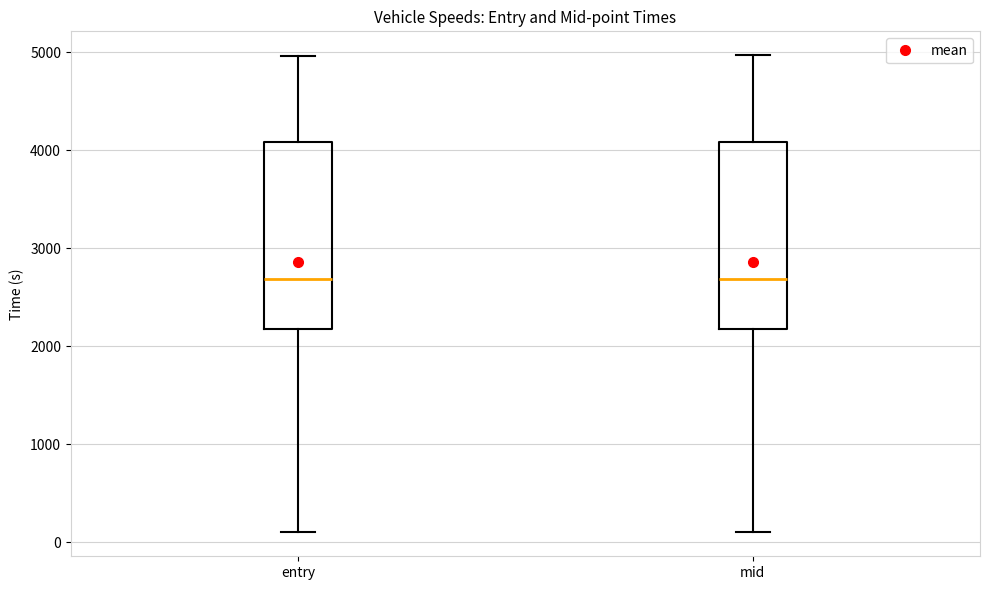

Reading left to right, transcribe this box plot: for each box, give where its median line is, the range the box spans, and where its two whiskers end, as read against the y-axis. The values are not printed on the chart, so give them approximately, as read against the axis.

entry: median 2700, box 2200 to 4100, whiskers 100 to 5000
mid: median 2700, box 2200 to 4100, whiskers 100 to 5000